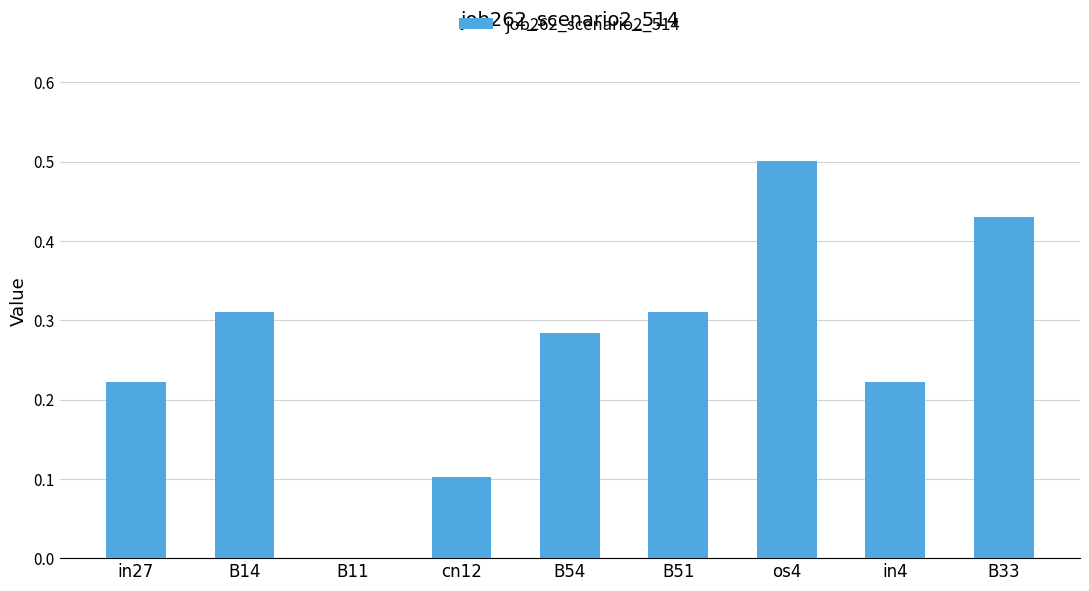

Is it true that the value at B11 is 0.0?

True